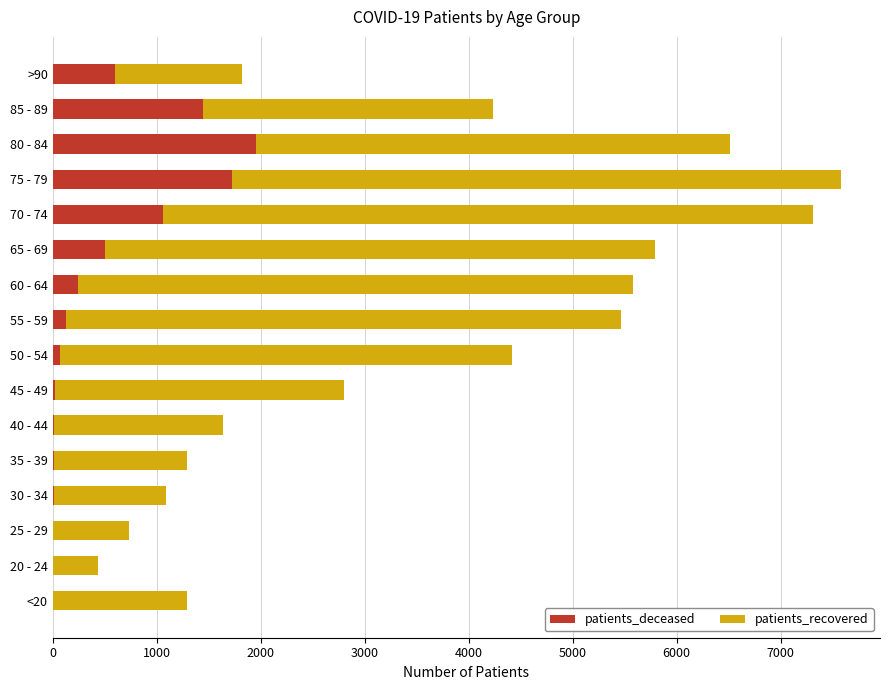

What is the maximum value for patients_deceased?

1959